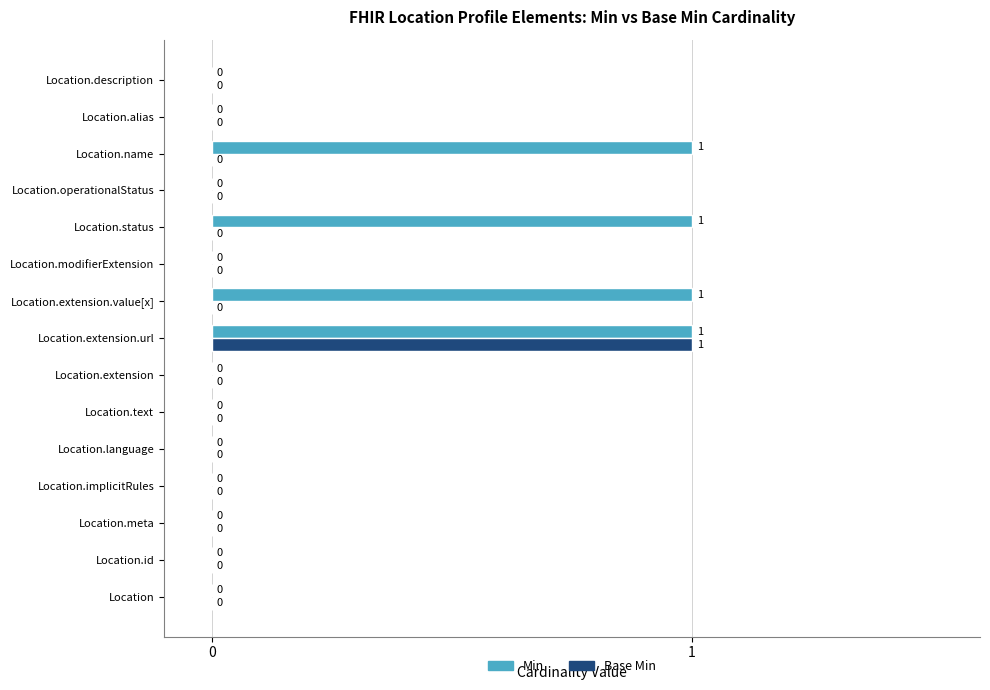

What are all the series names shown in the legend?

Min, Base Min